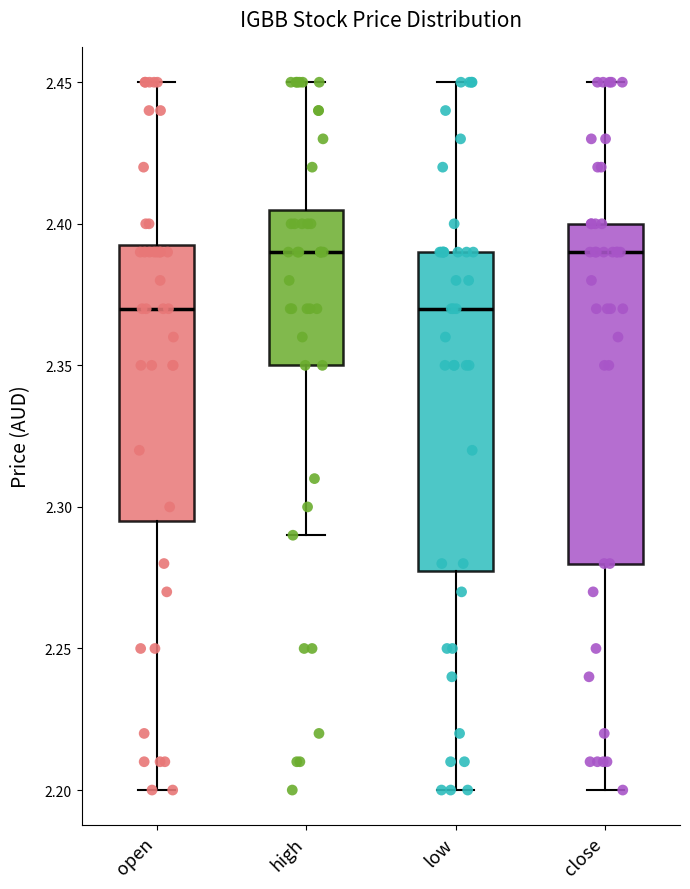

Where does the upper whisker of the box for high end on the y-axis? The values are not printed on the chart, so give them approximately, as read against the axis.

2.450